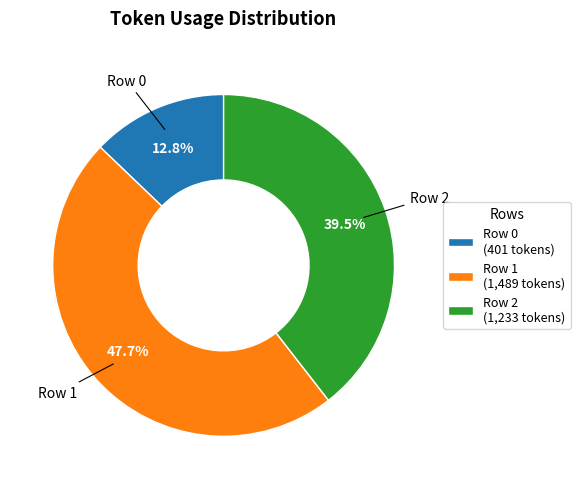

To the nearest percent, what is the difference between the Row 2 and Row 1 slice percentages?

8%